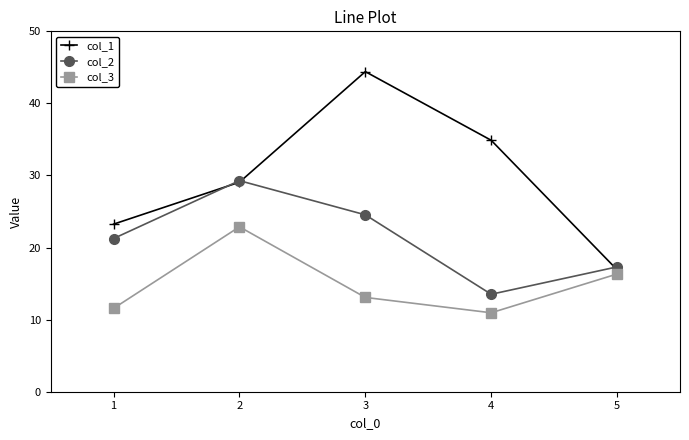

At 4, list the series in order from largest to smallest.

col_1, col_2, col_3